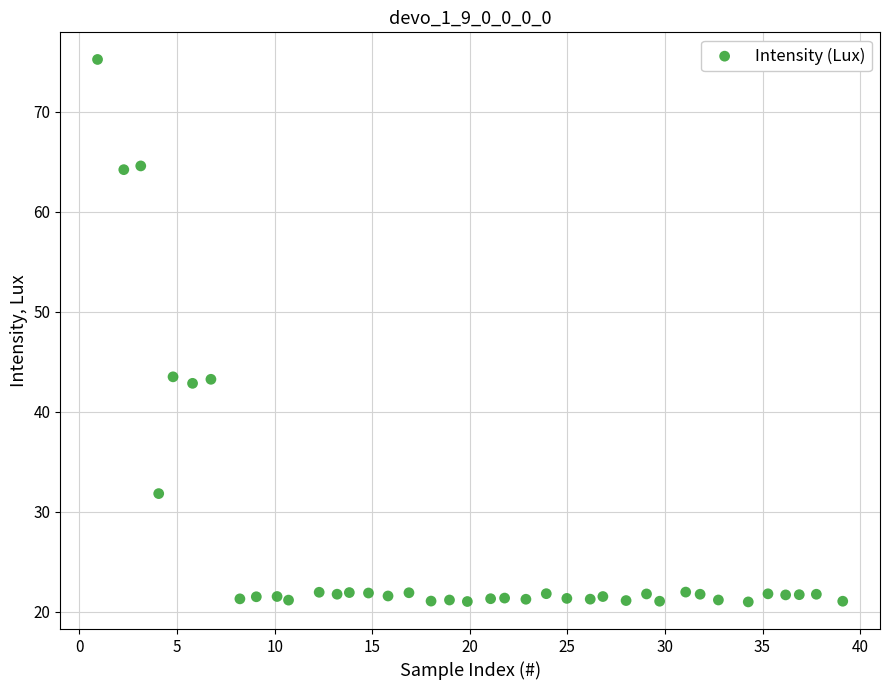

What is the range of Y values (max minus min)?

54.2